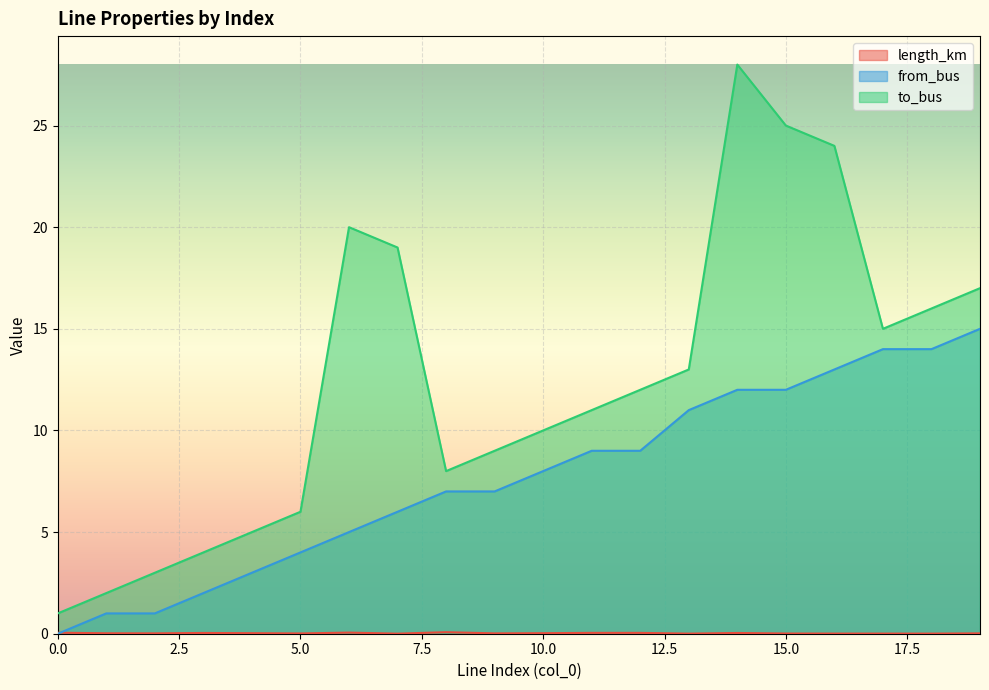

Is it true that to_bus equals 5.0 at 4?

True